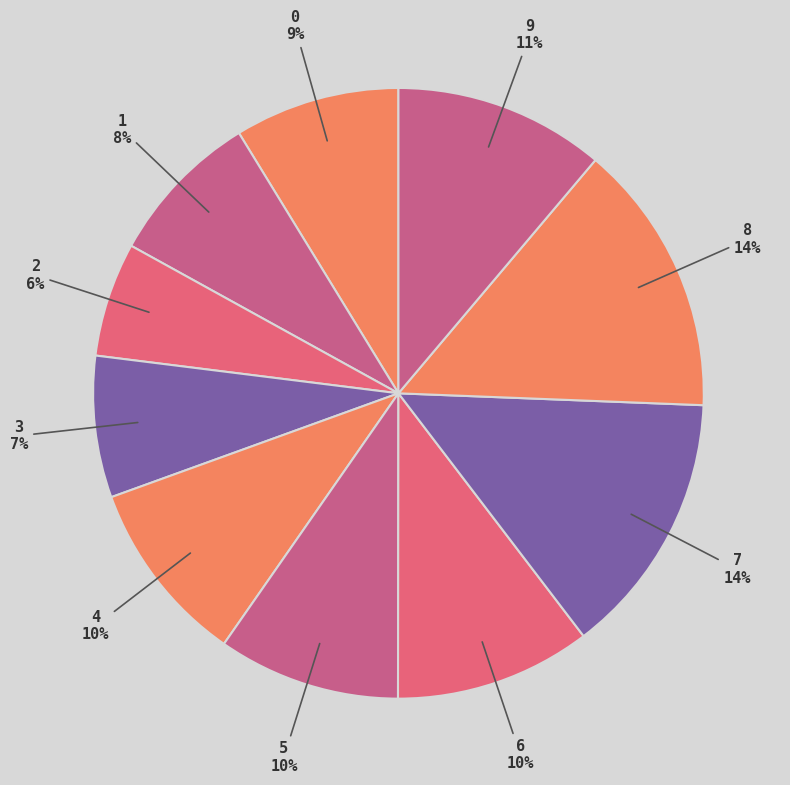

Is it true that 5 is 10% of the pie?

True